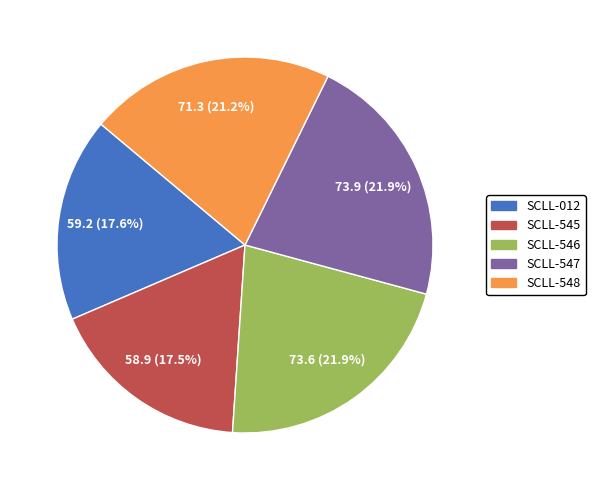

How many slices are in this pie chart?

5